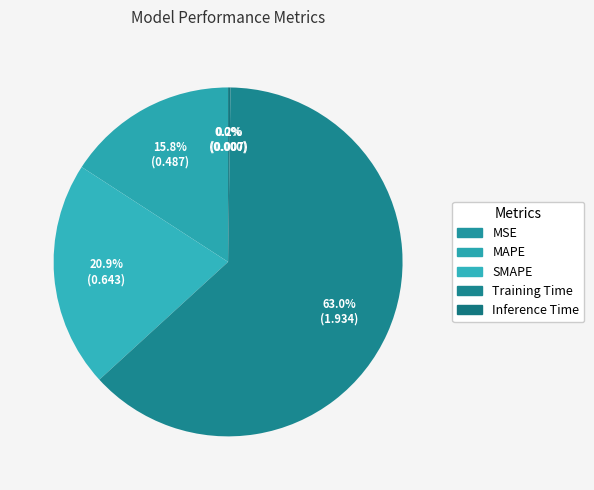

Is it true that MAPE is 16% of the pie?

True